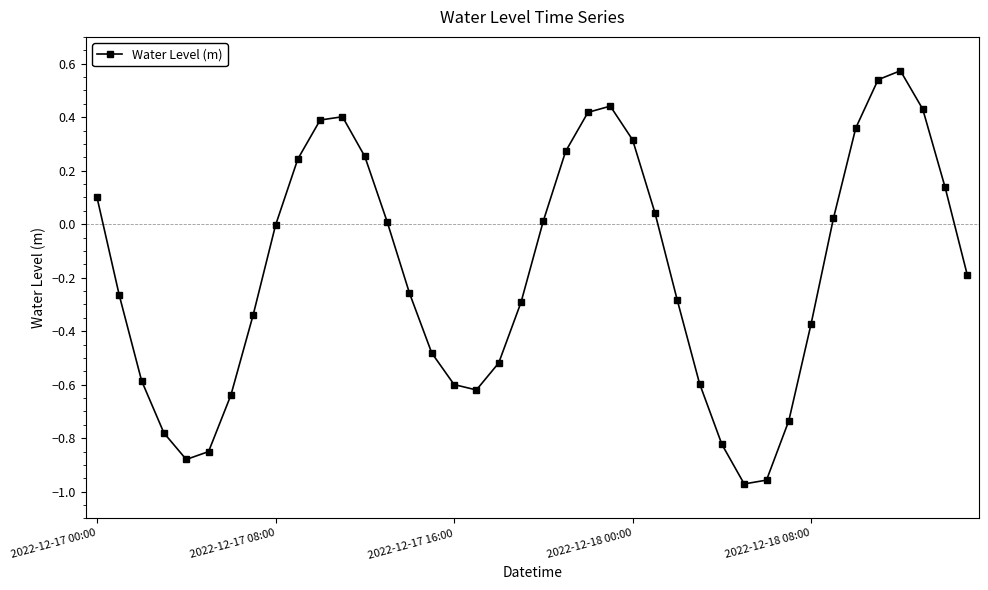

What is the difference between the maximum and minimum values?

1.5